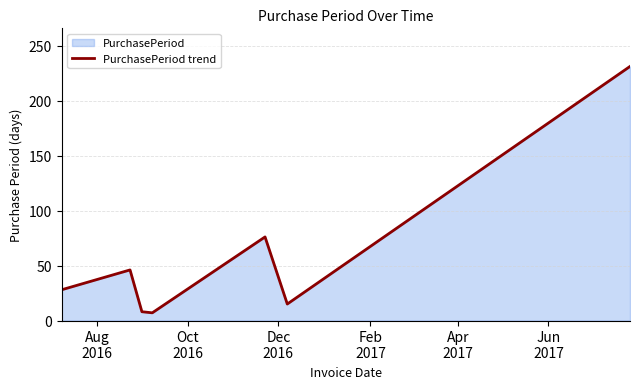

What is the smallest value displayed?

7